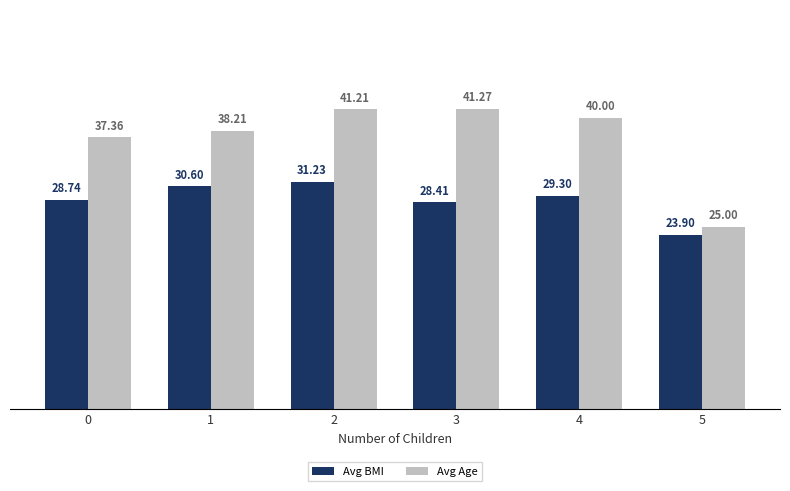

Reading right to left, what are all the values shown in this chart?

Avg BMI: 23.9	29.3	28.4	31.2	30.6	28.7
Avg Age: 25.0	40.0	41.3	41.2	38.2	37.4